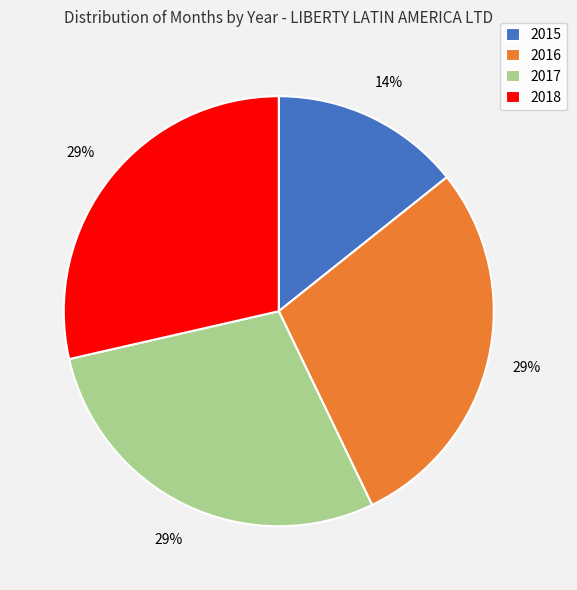

To the nearest percent, what portion does 2016 represent?

29%